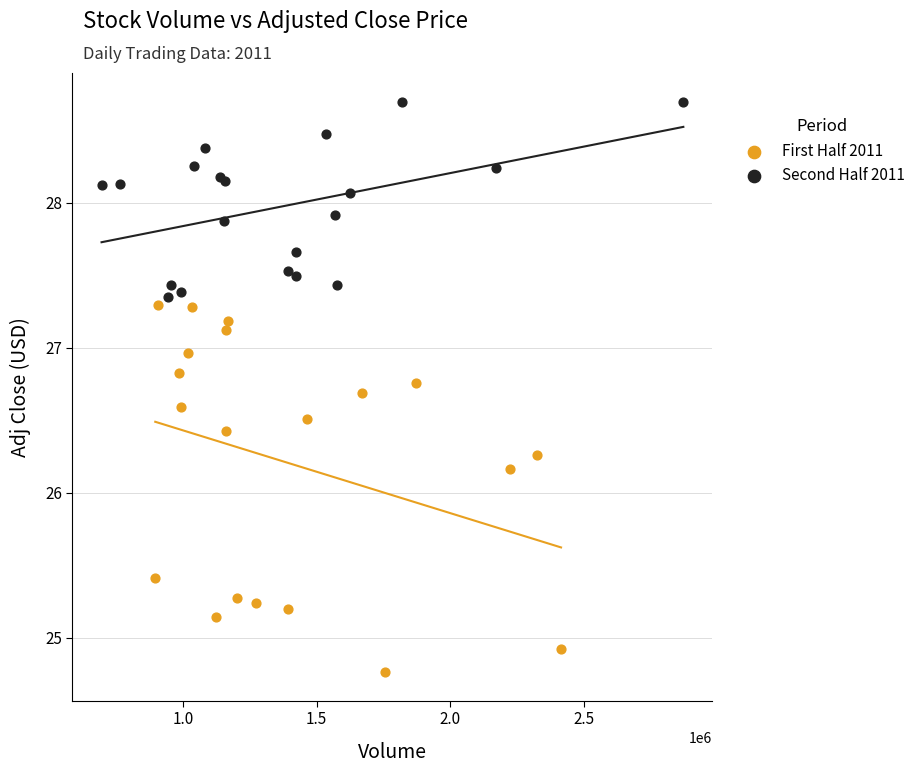

Which series has the widest spread of Y values?

First Half 2011